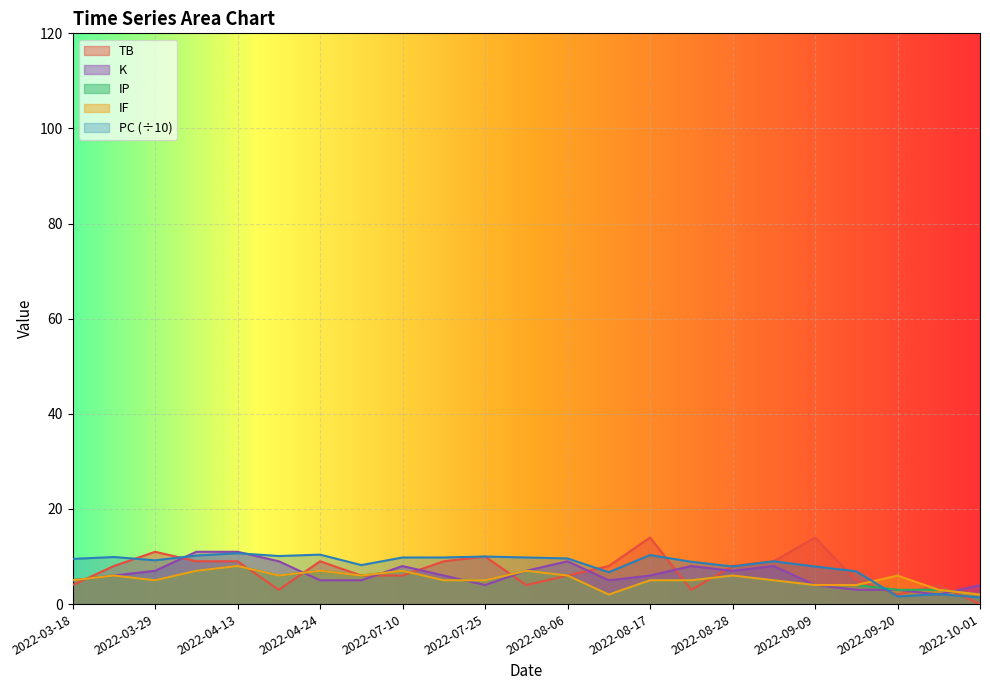

At how many categories does at least one series exceed 7?

19